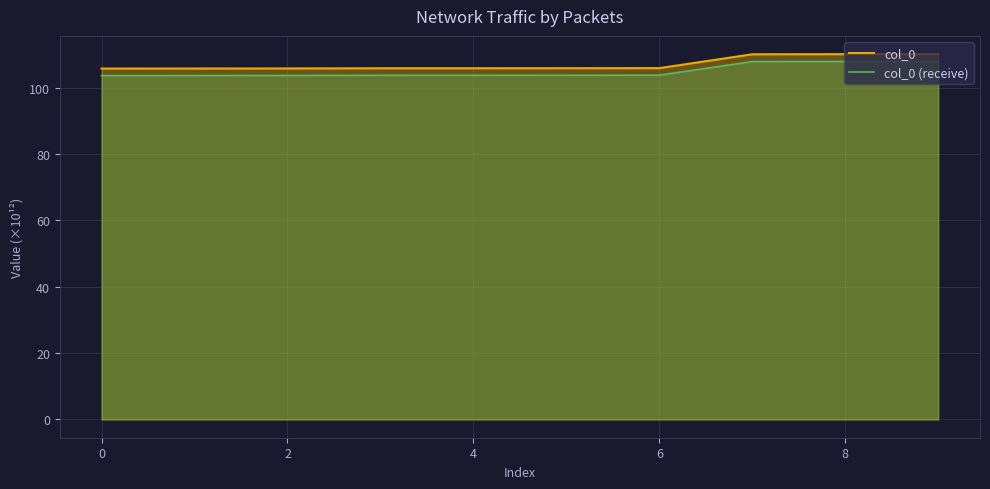

Which series has the largest total across all categories?

col_0